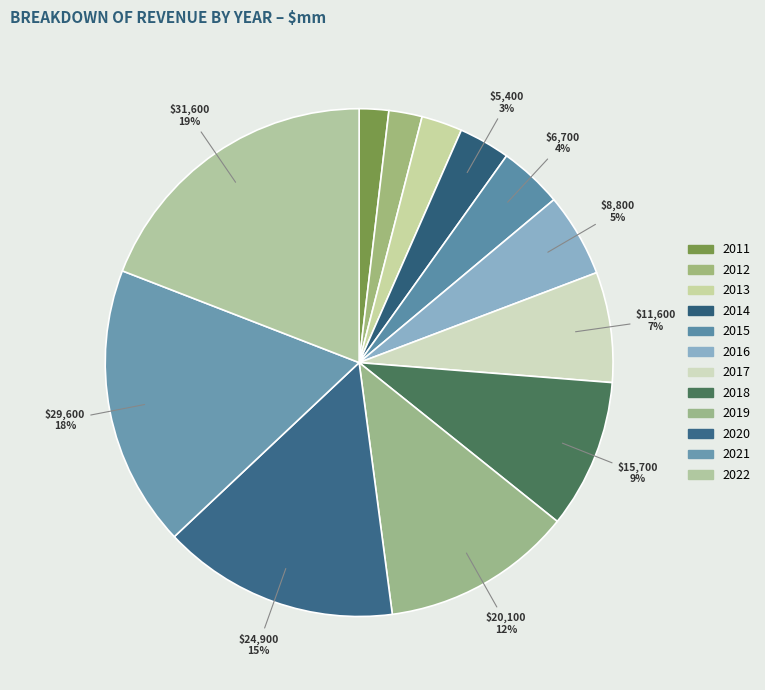

What is the largest slice in the pie chart?

2022